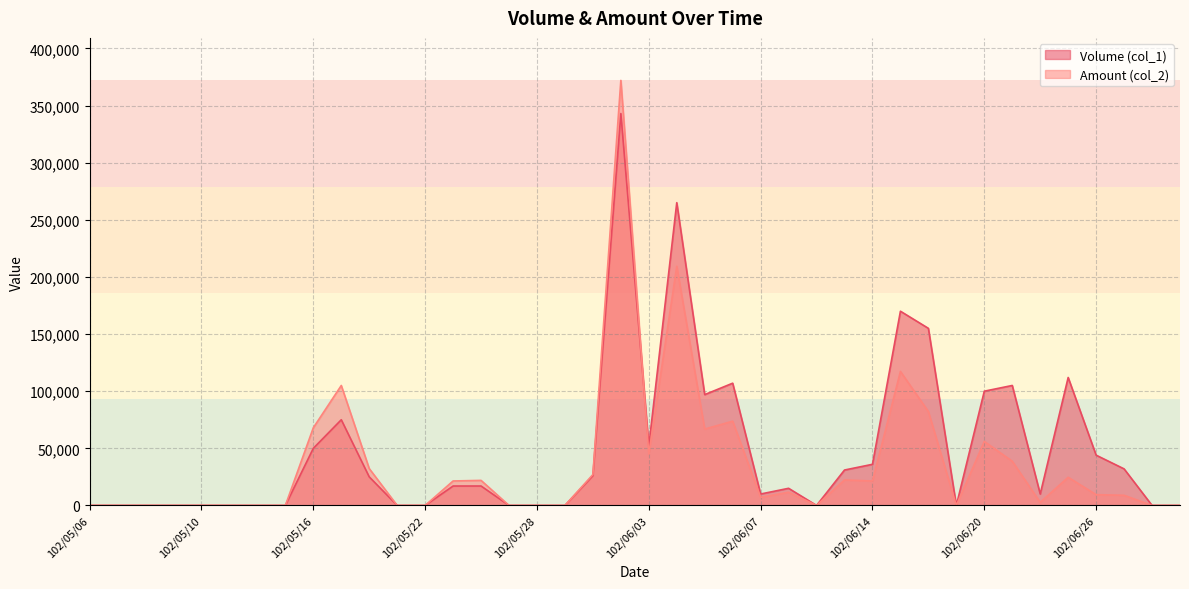

Between which two adjacent categories do Volume (col_1) and Amount (col_2) first intersect?

102/05/31 and 102/06/03